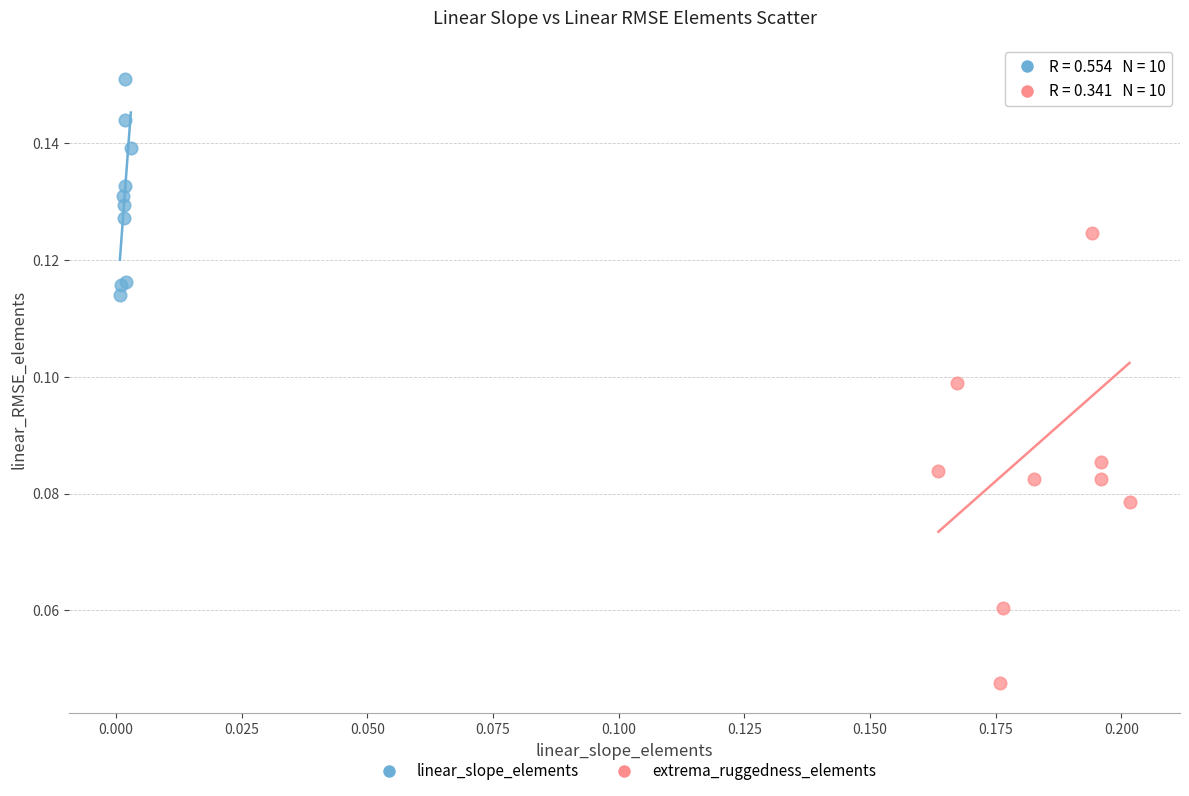

Which series contains the lowest Y value?

extrema_ruggedness_elements